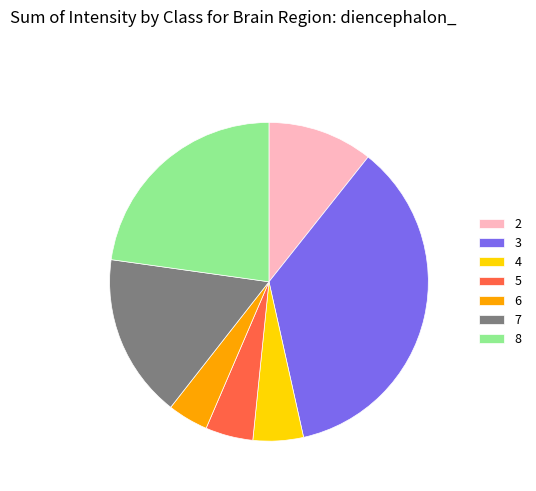

What is the largest slice in the pie chart?

3